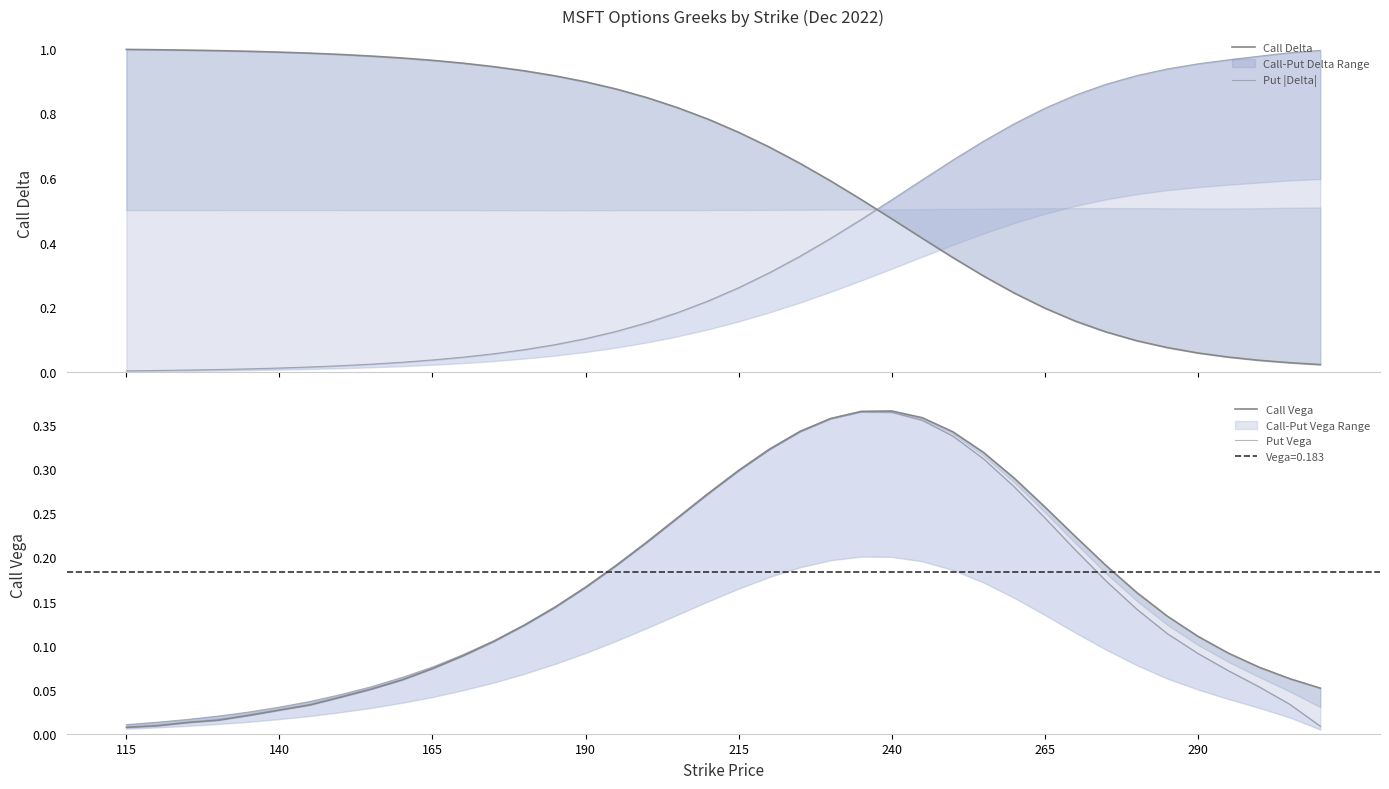

Rank the series by their maximum value, from lowest to highest.

Put Vega, Call Vega, Put |Delta|, Call Delta